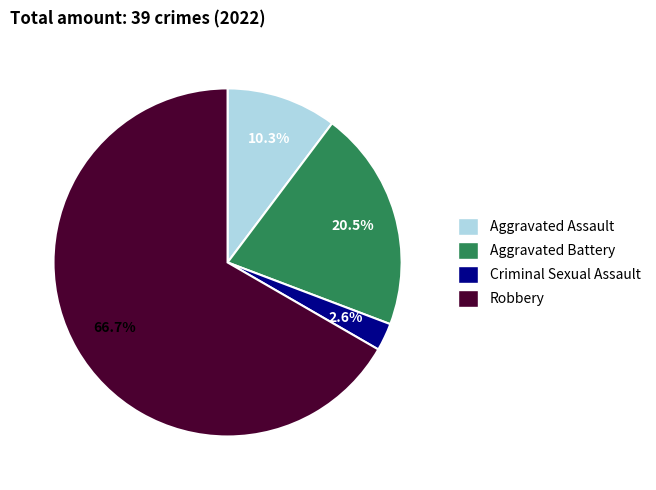

Is there a majority slice in this chart?

Yes